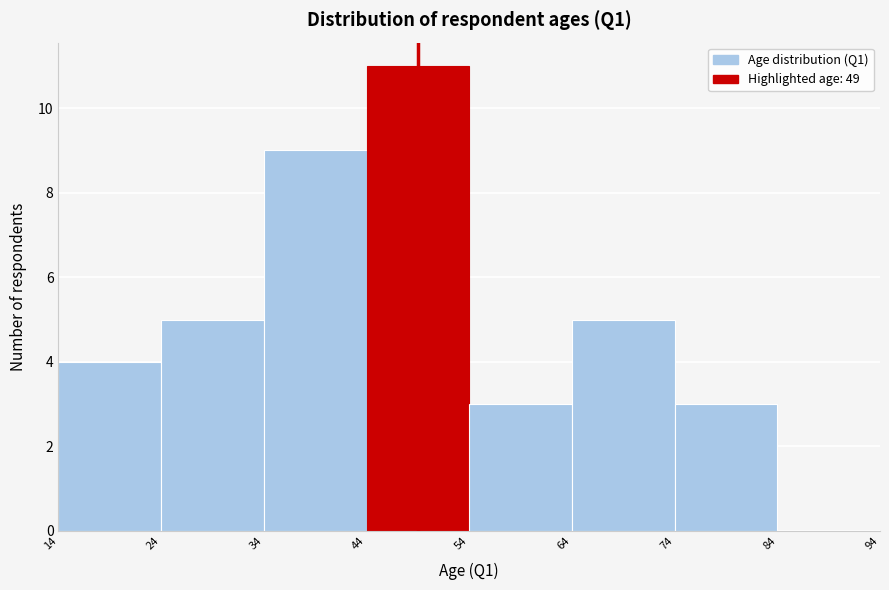

Reading left to right, transcribe this chart: for each bar, give the range it covers on the x-axis and its height. The values are not printed on the chart, so give them approximately, as read against the axis.

14 to 24: 4
24 to 34: 5
34 to 44: 9
44 to 54: 11
54 to 64: 3
64 to 74: 5
74 to 84: 3
84 to 94: 0